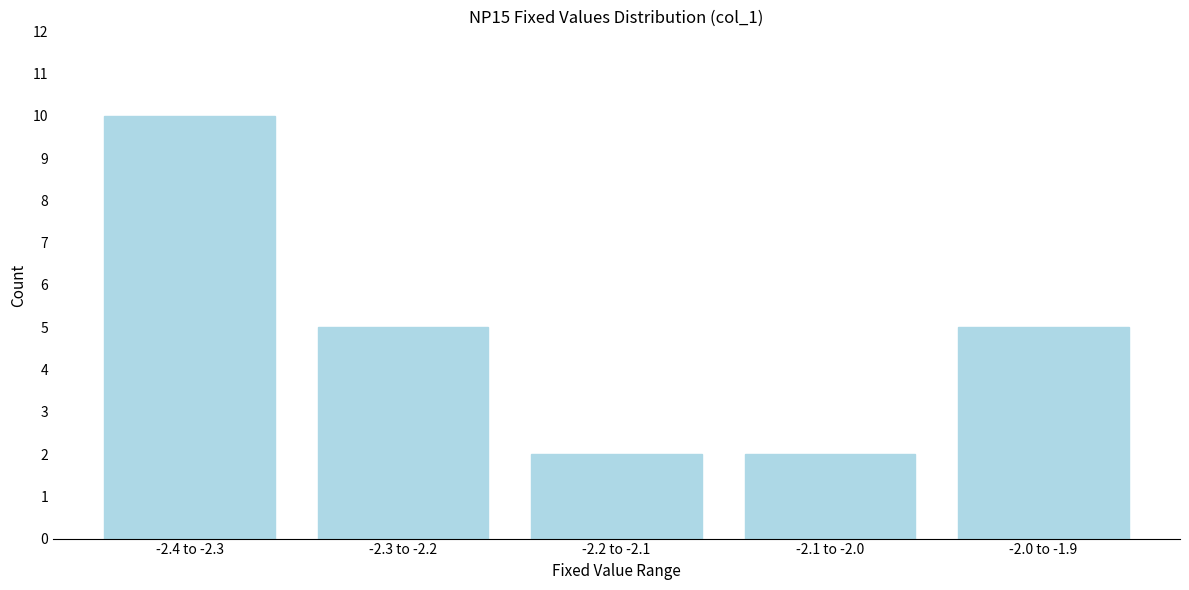

Reading left to right, what are all the values shown in this chart?

10	5	2	2	5